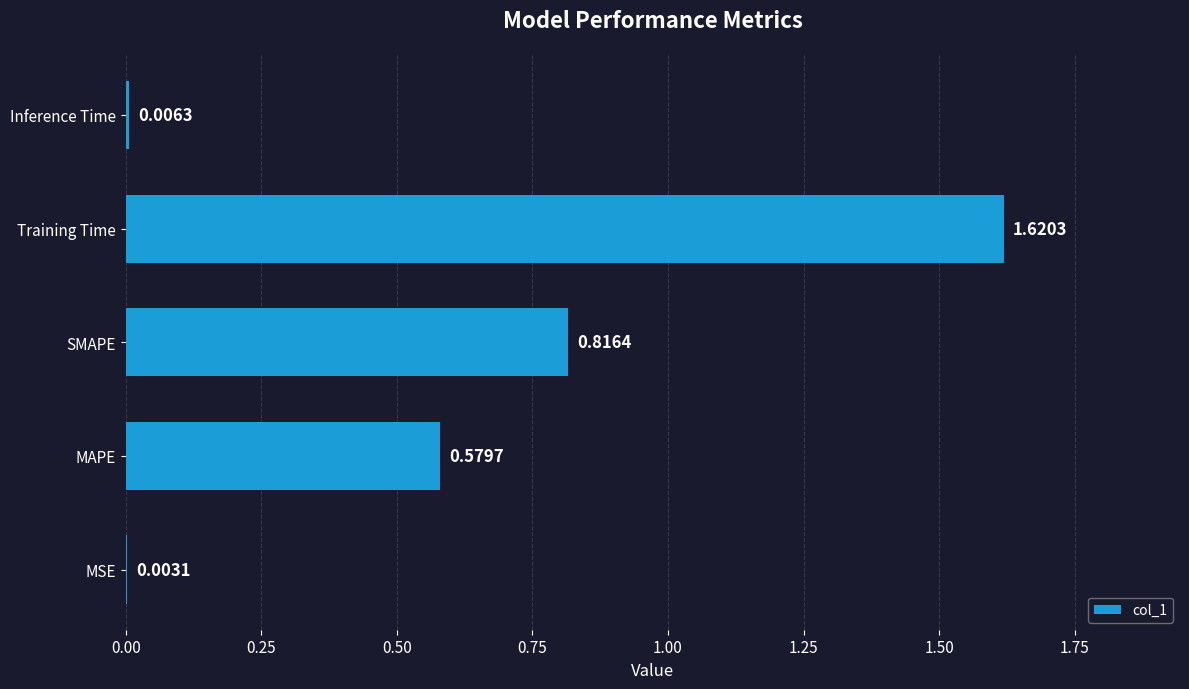

What is the sum of all values?

3.0